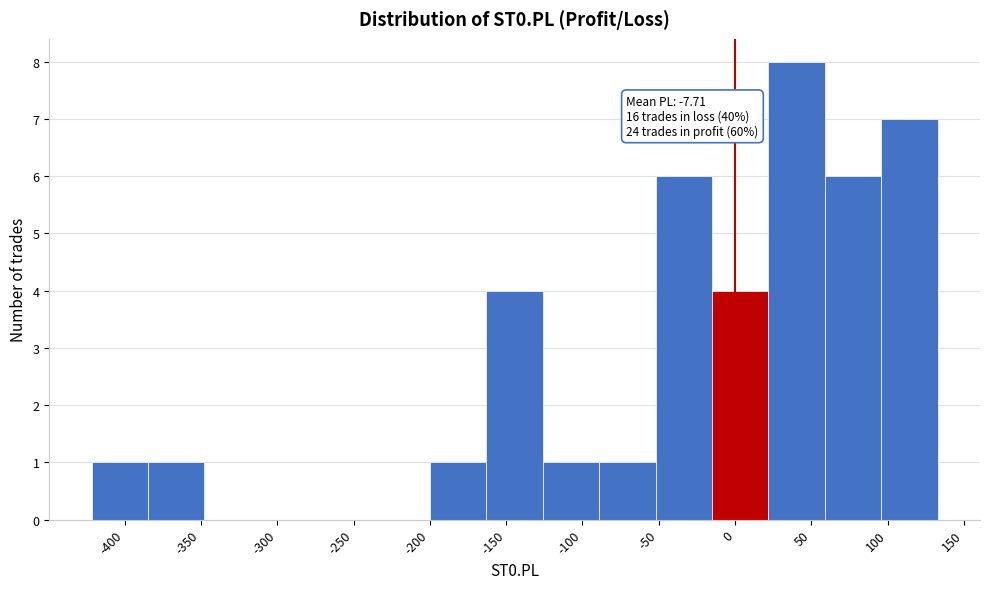

Which range on the x-axis has the tallest bar?

20 to 60